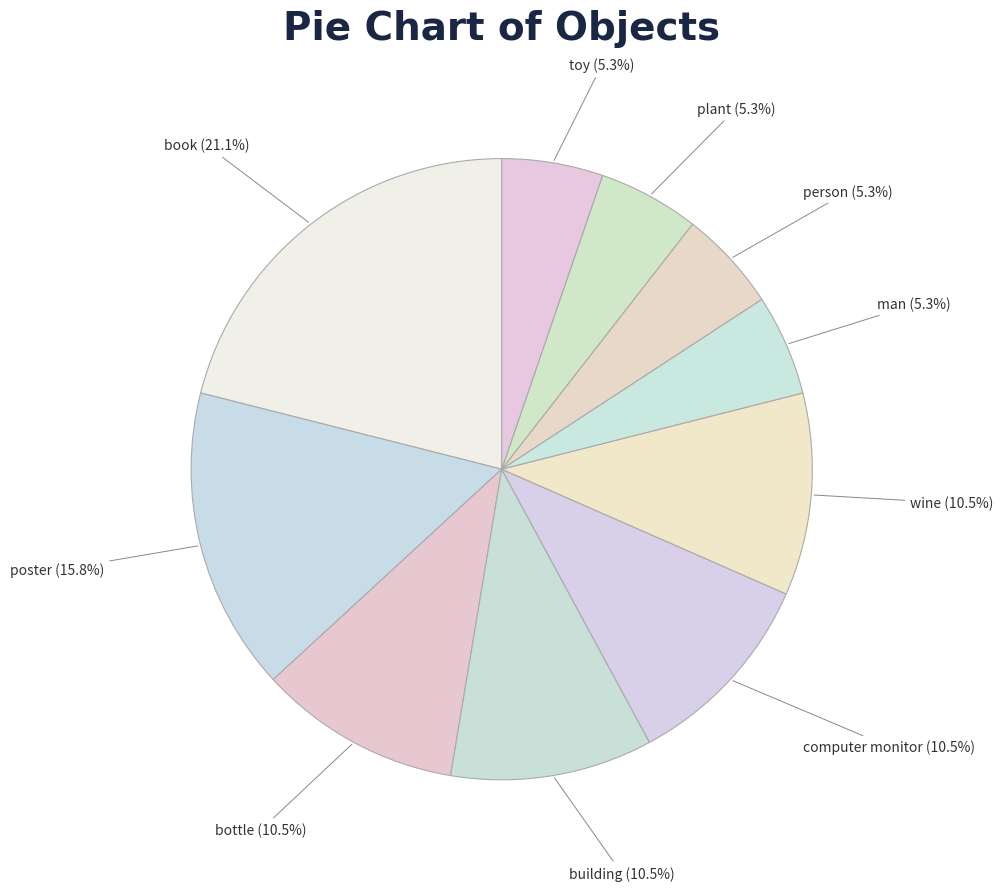

Is there a majority slice in this chart?

No